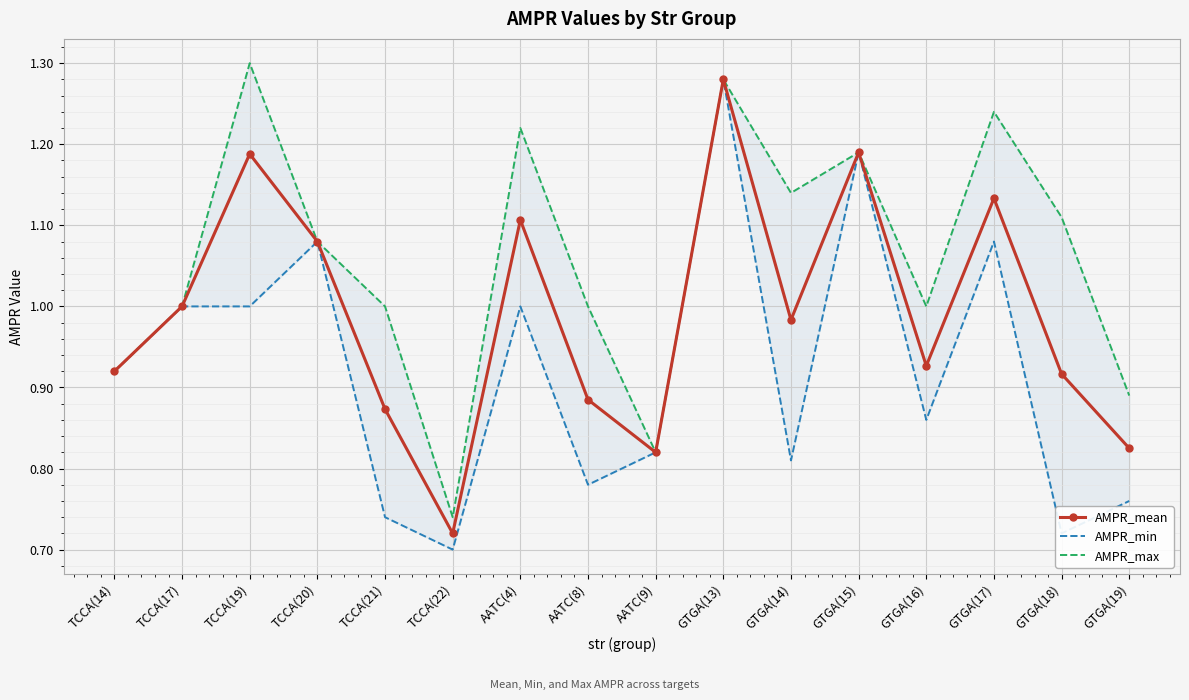

True or false: AMPR_max and AMPR_mean intersect in this chart.

False